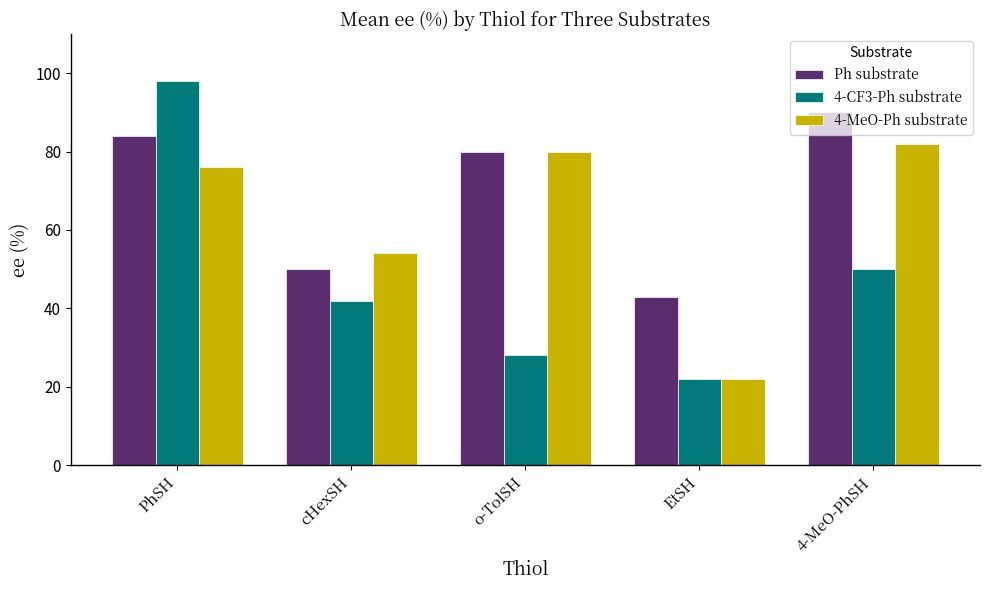

What is the label of the 1st bar from the left?

PhSH